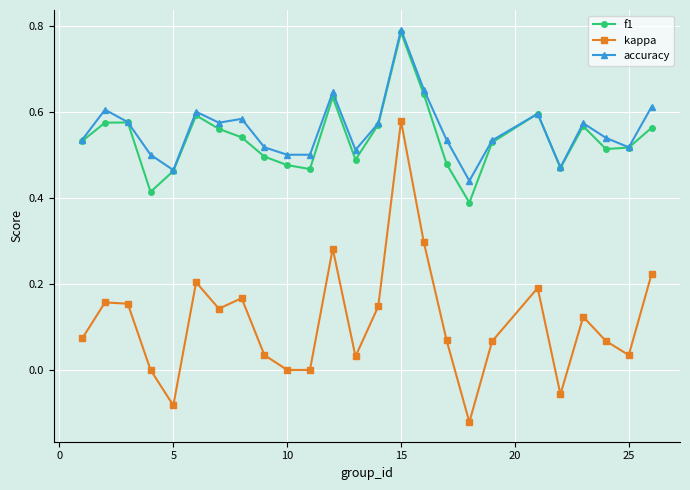

True or false: kappa has more than 0 interior local peaks.

True